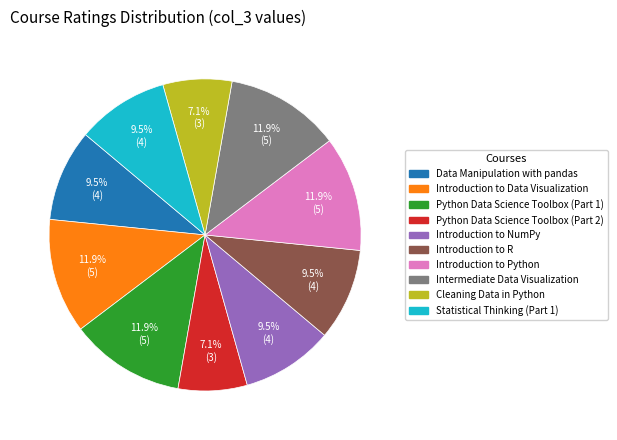

To the nearest percent, what is the combined percentage of Intermediate Data Visualization and Introduction to R?

21%